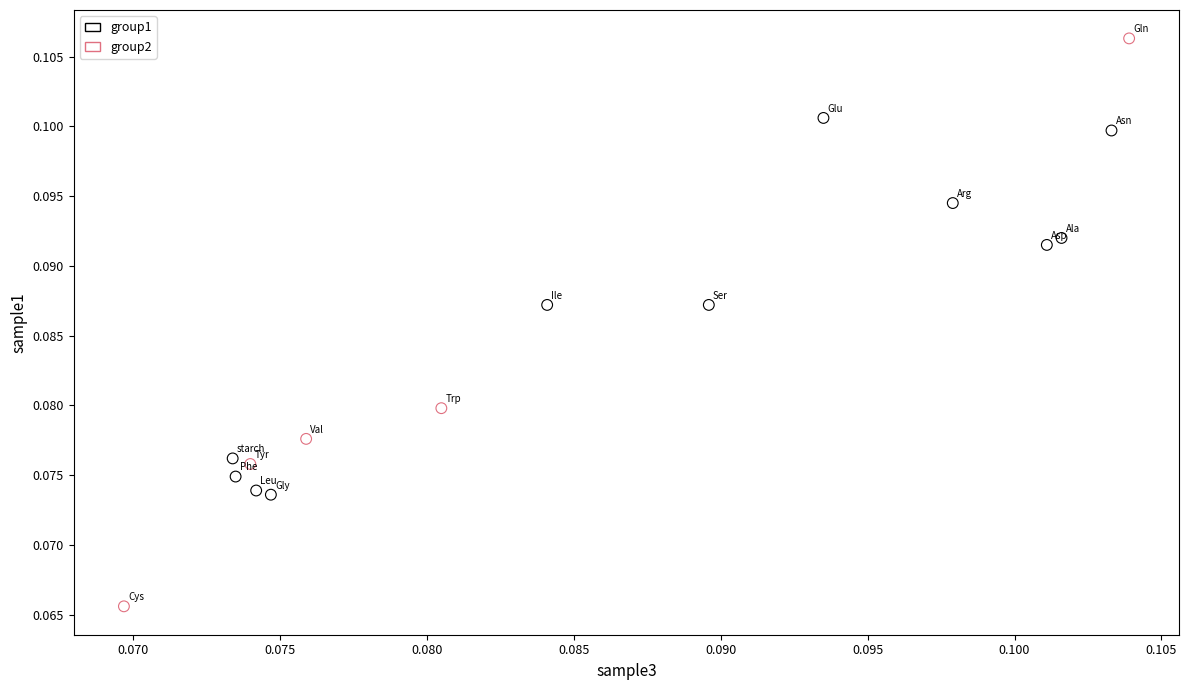

Which series contains the lowest Y value?

group2